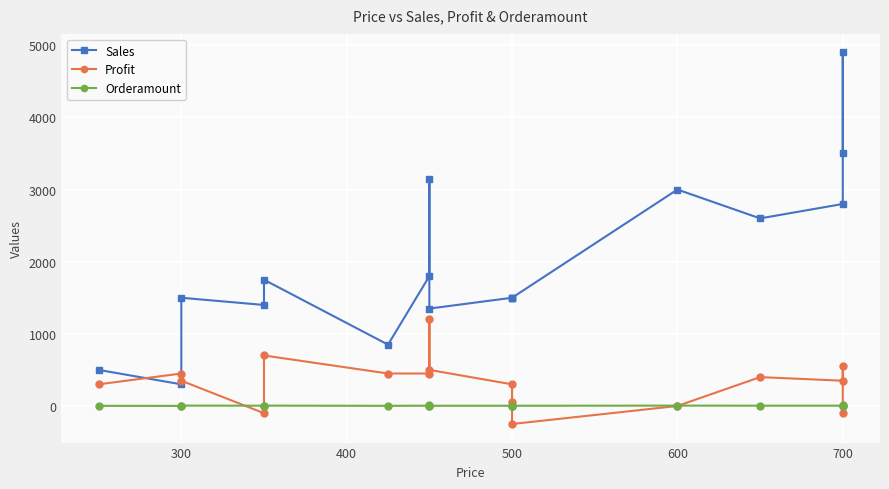

Where does the Profit series first go above 350?

300